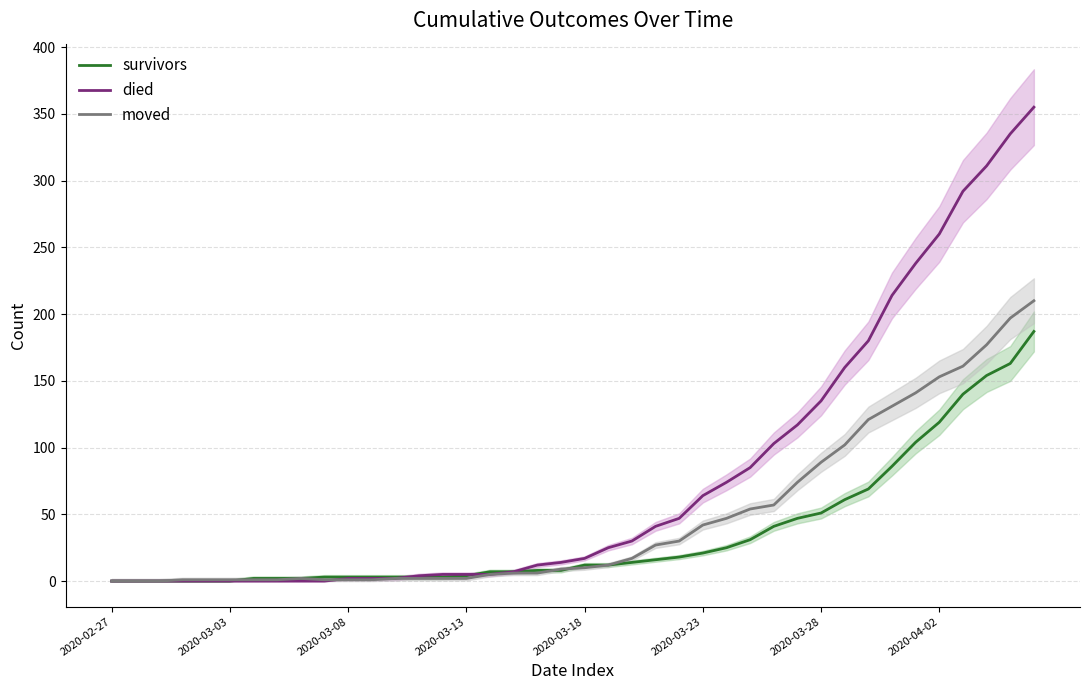

Rank the series by their average value, from highest to lowest.

died, moved, survivors